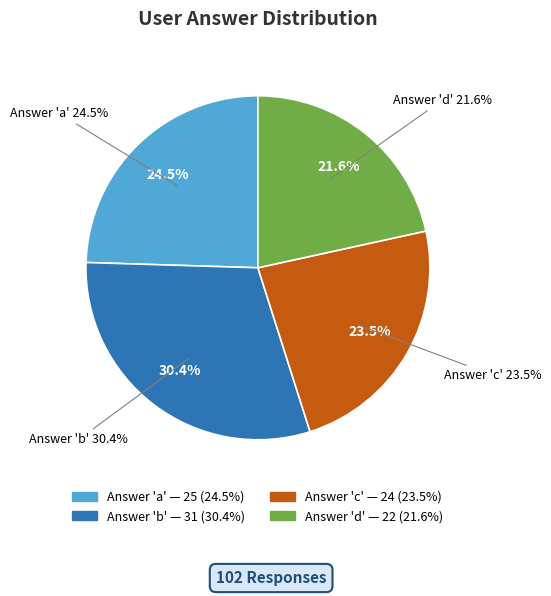

What percentage is the d slice, to the nearest percent?

22%